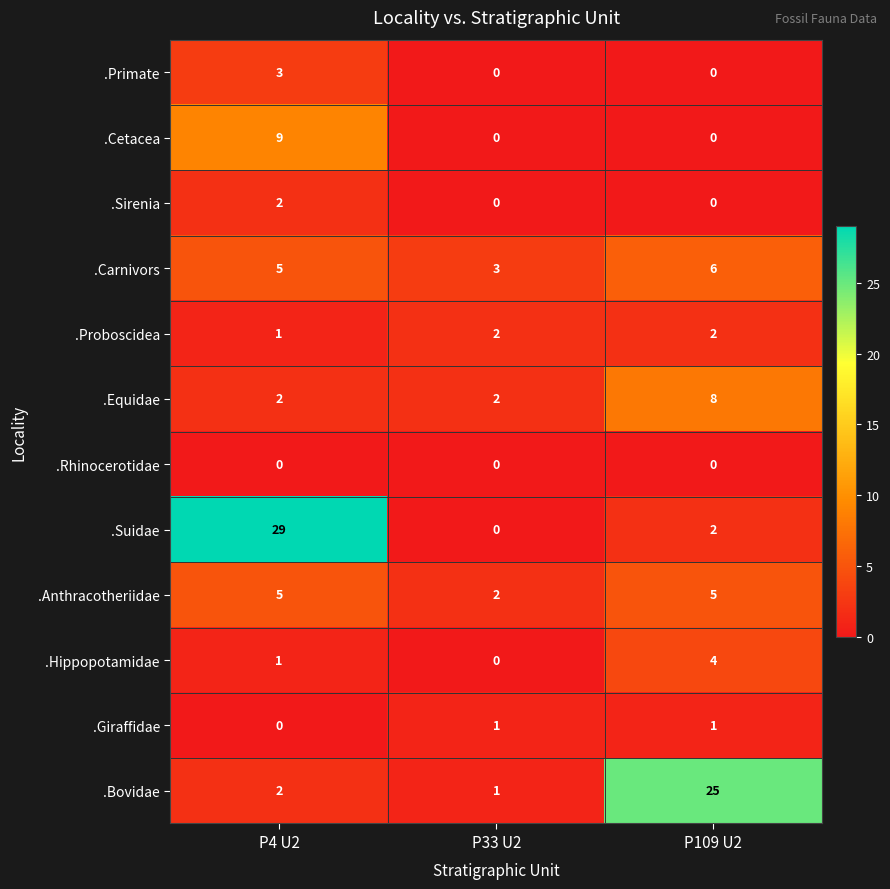

The value of .Anthracotheriidae at P33 U2 is 3. True or false?

False